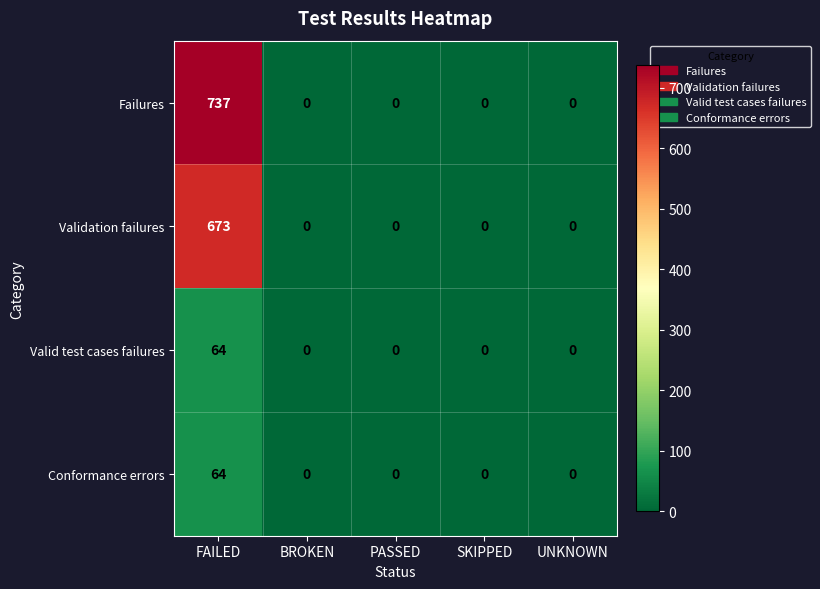

Is it true that Conformance errors equals 0 at UNKNOWN?

True